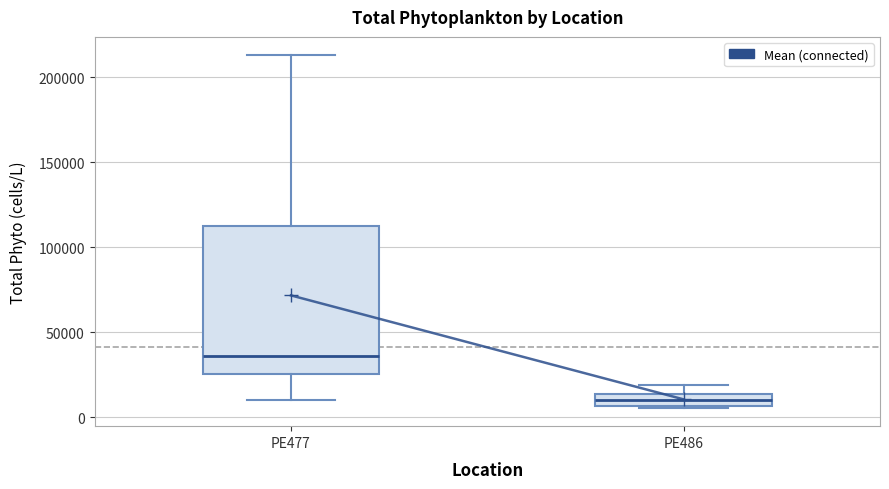

Which box has the highest median line?

PE477